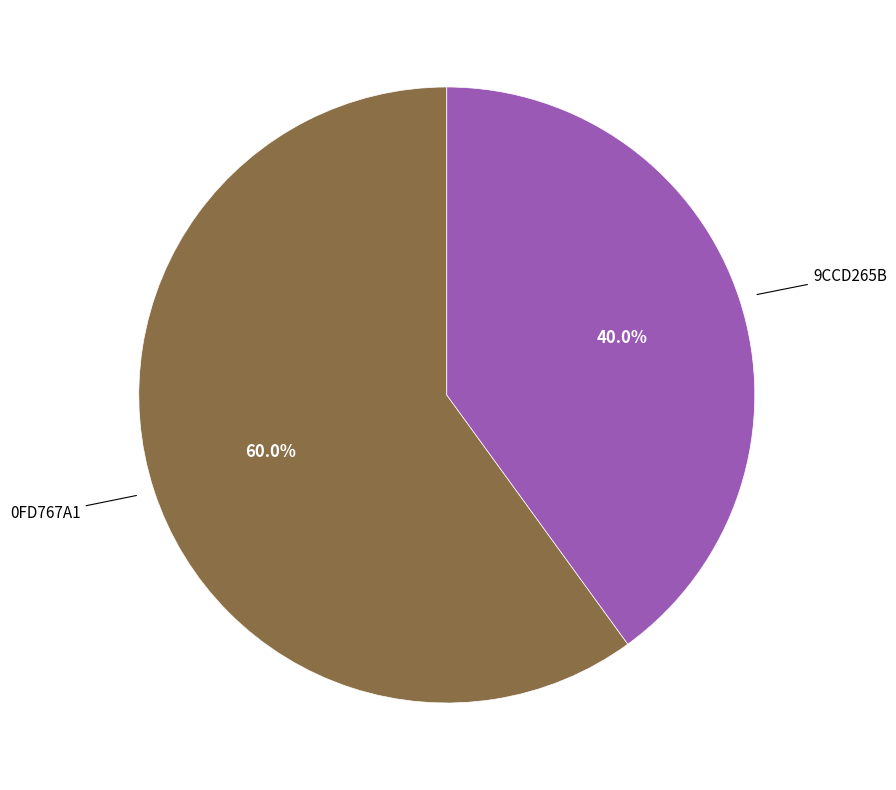

How many segments does this pie chart have?

2